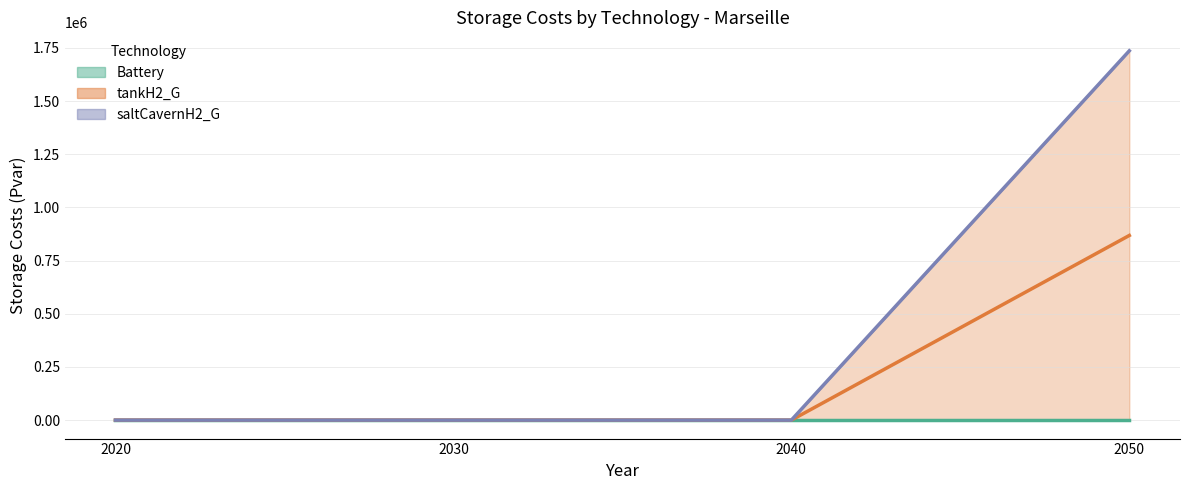

The tankH2_G series shows 913236.7 at 2030. True or false?

False